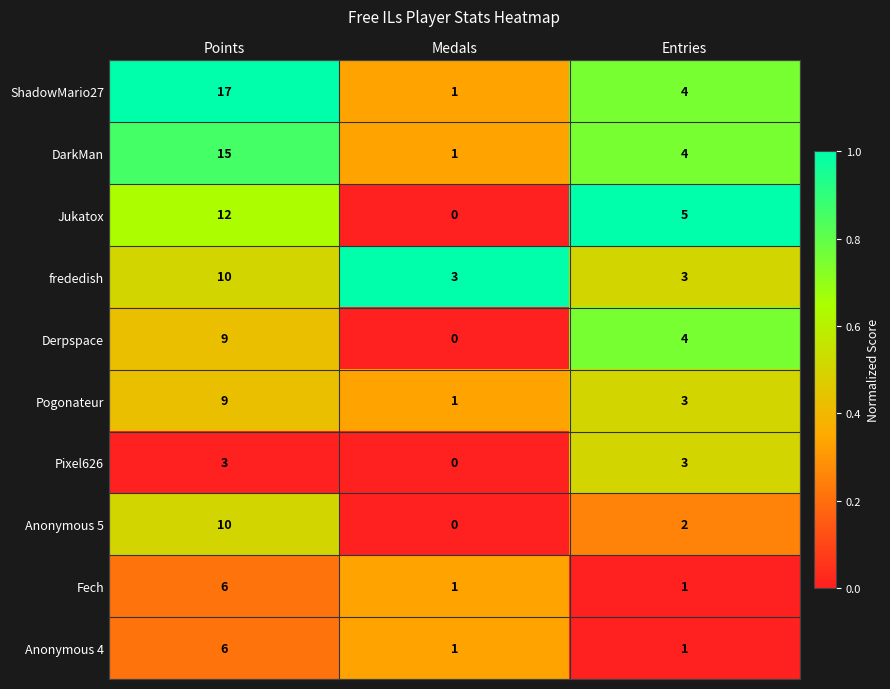

What is the total value across all series at Points?

97